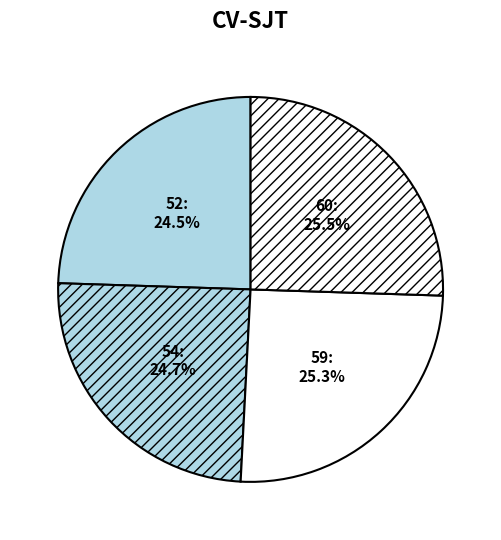

Between 52 and 60, which is larger?

60